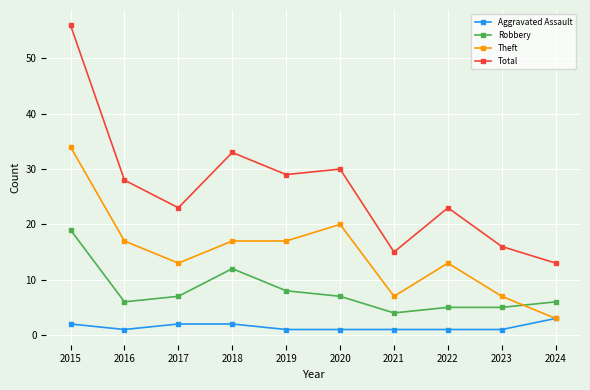

True or false: Aggravated Assault has a value of 2 at 2017.

True